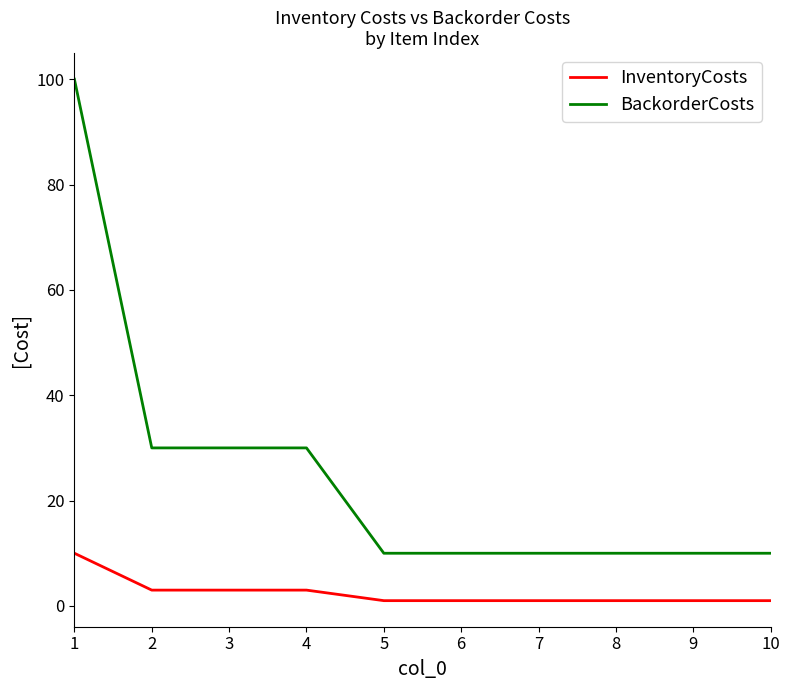

List the series in order of their peak value, lowest first.

InventoryCosts, BackorderCosts